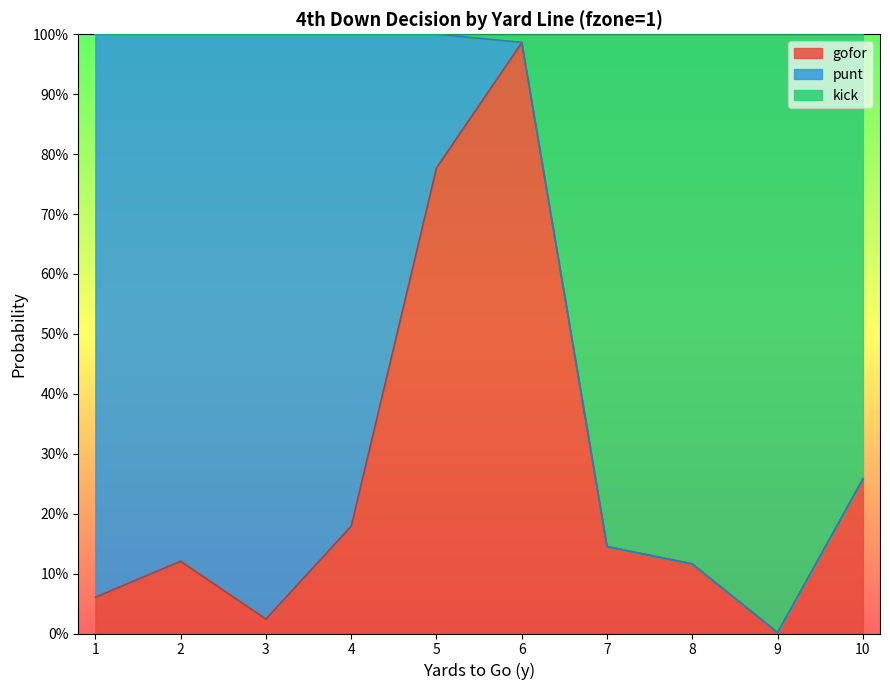

At which category is the sum across all series the highest?

6